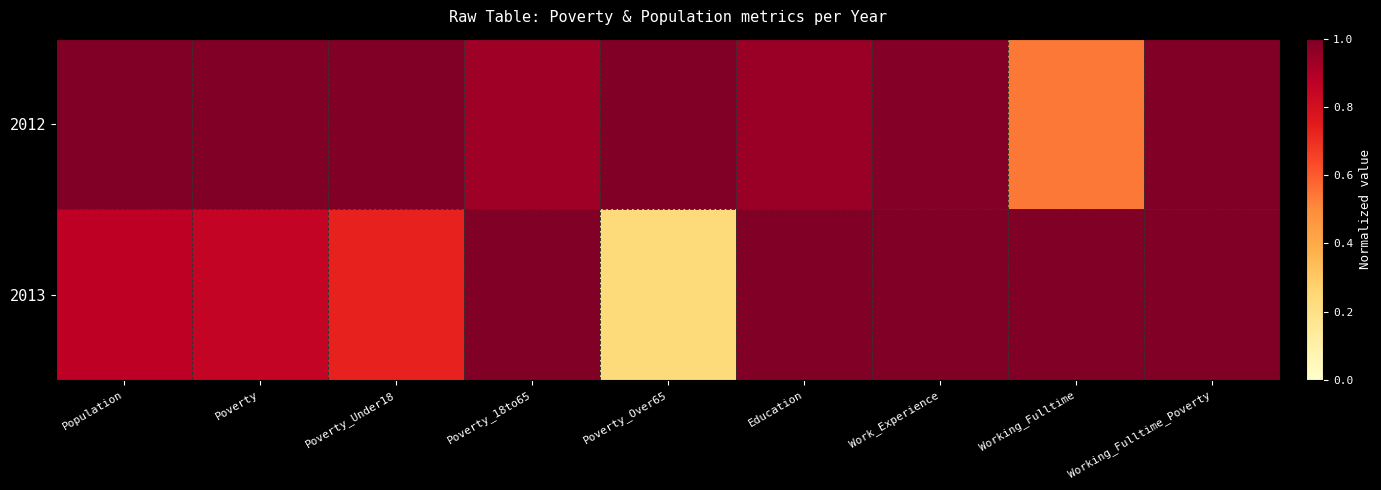

Which series has the largest total across all categories?

2012